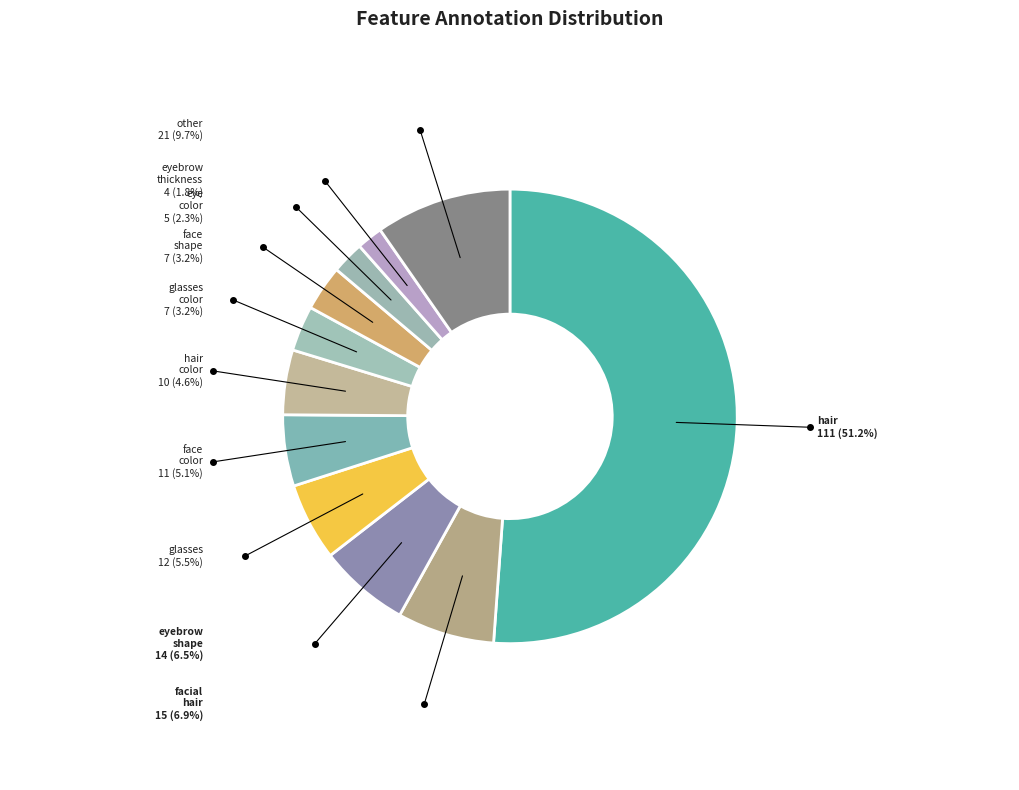

What is the largest slice in the pie chart?

hair